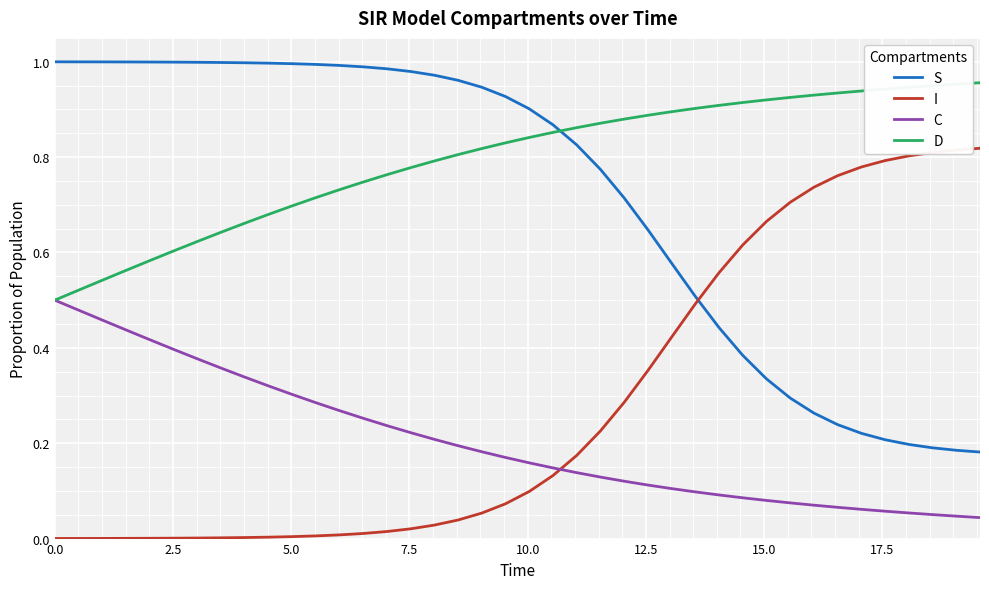

Which series has the largest total across all categories?

D